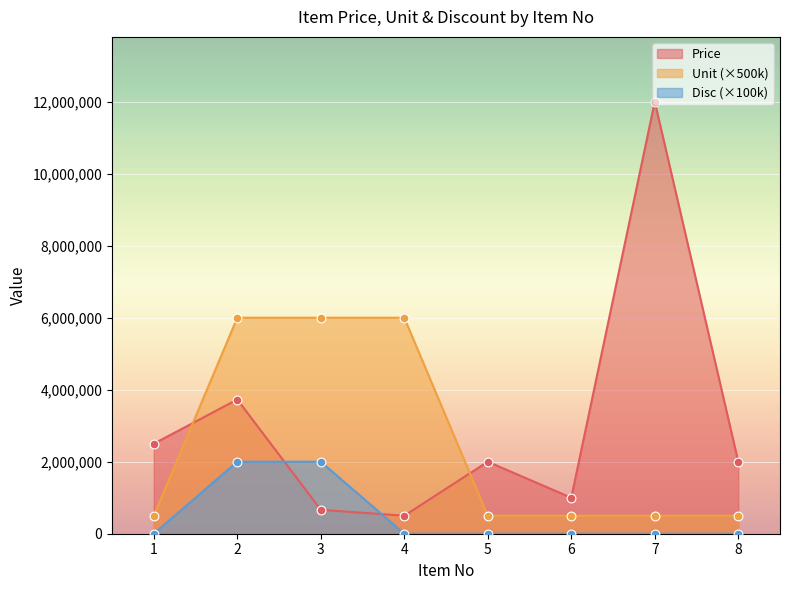

At how many categories does at least one series exceed 11247318?

1